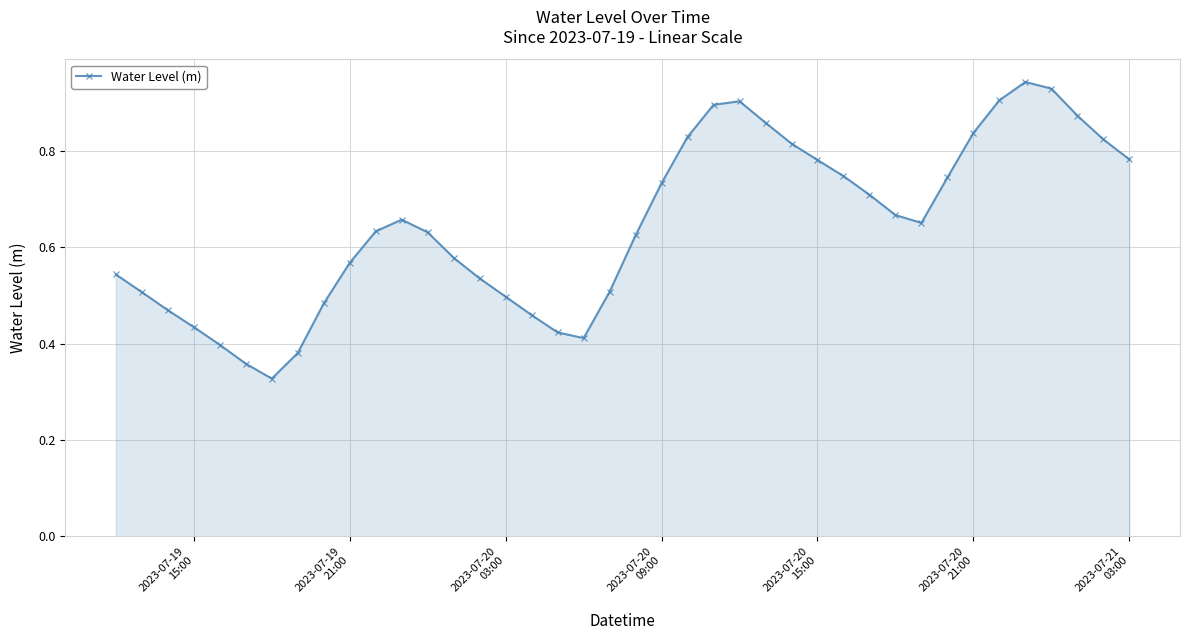

How many interior local peaks (higher than both neighbors) does the data have?

3